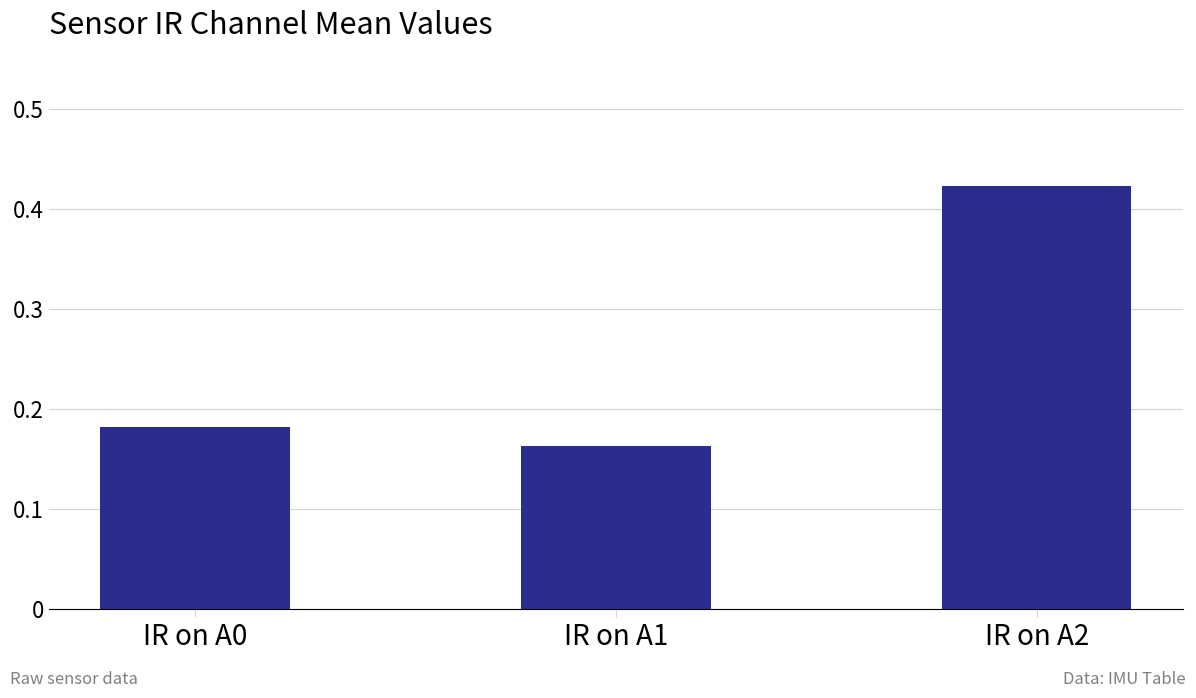

True or false: the data shows 0.3 at IR on A0.

False